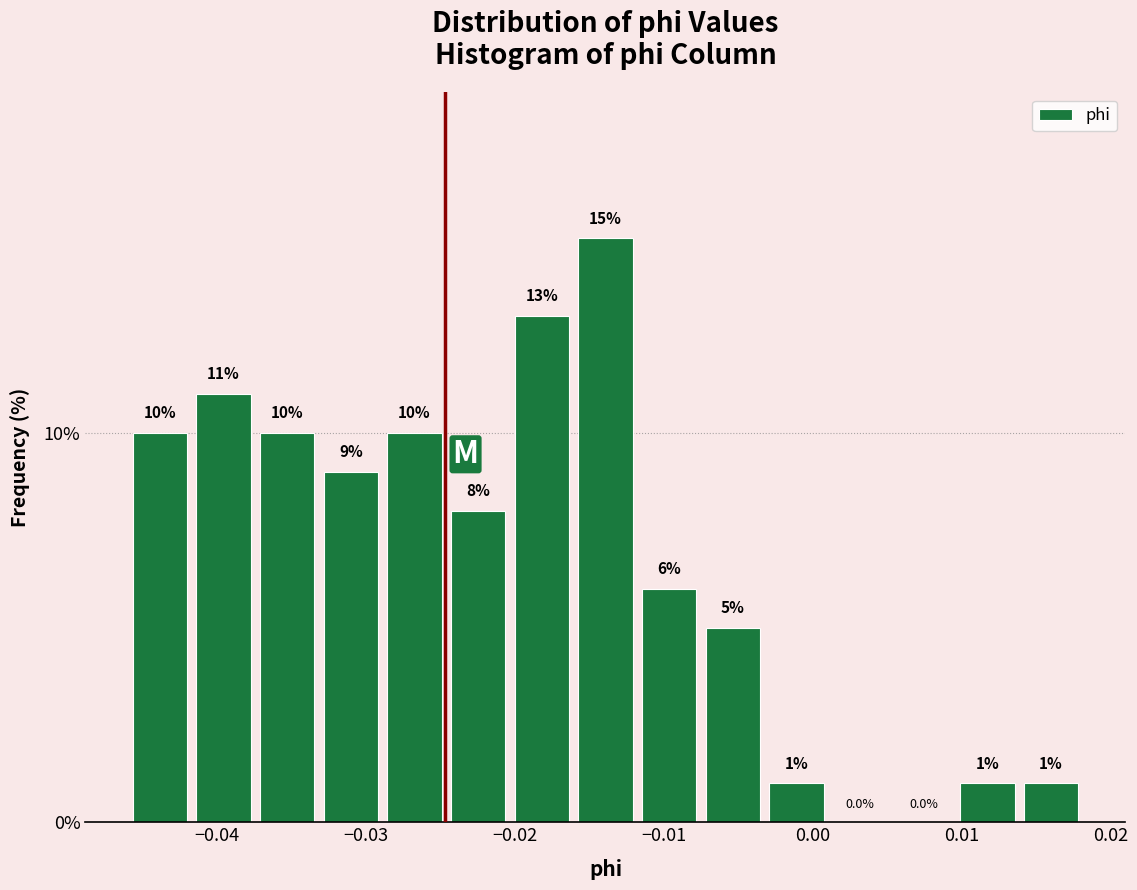

Reading left to right, list every bar in this chart as the range it spans on the x-axis followed by its height. The bar edges are not printed on the chart, so give them approximately, as read against the axis.

-0.046 to -0.042: 10.0
-0.042 to -0.037: 11.0
-0.037 to -0.033: 10.0
-0.033 to -0.029: 9.0
-0.029 to -0.025: 10.0
-0.025 to -0.020: 8.0
-0.020 to -0.016: 13.0
-0.016 to -0.012: 15.0
-0.012 to -0.008: 6.0
-0.008 to -0.003: 5.0
-0.003 to 0.001: 1.0
0.001 to 0.005: 0.0
0.005 to 0.010: 0.0
0.010 to 0.014: 1.0
0.014 to 0.018: 1.0